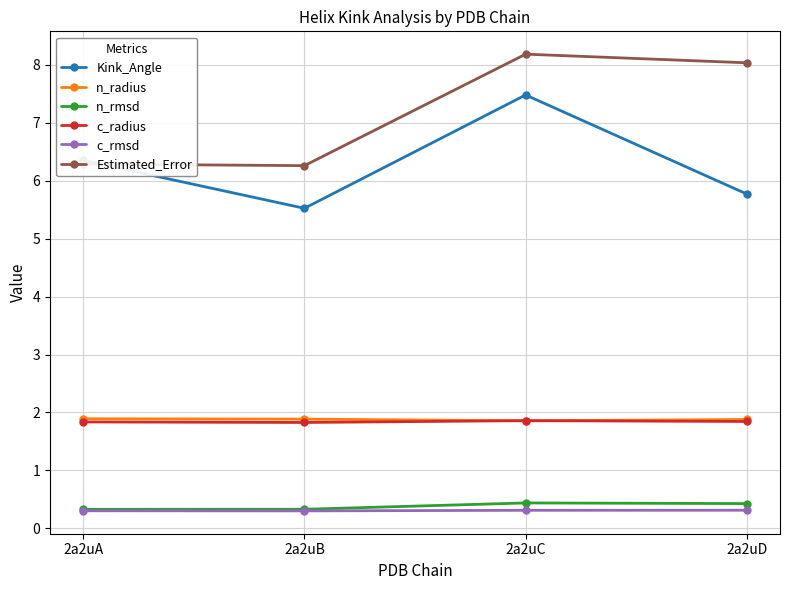

Count the number of data series in this chart.

6